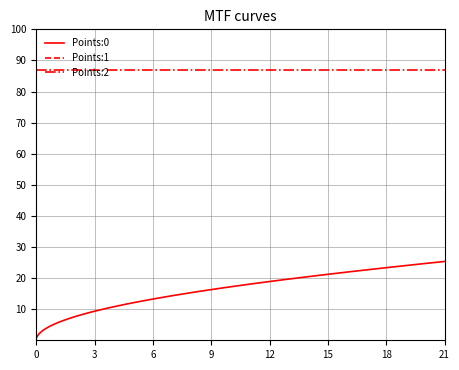

What is the greatest value displayed?

100.0